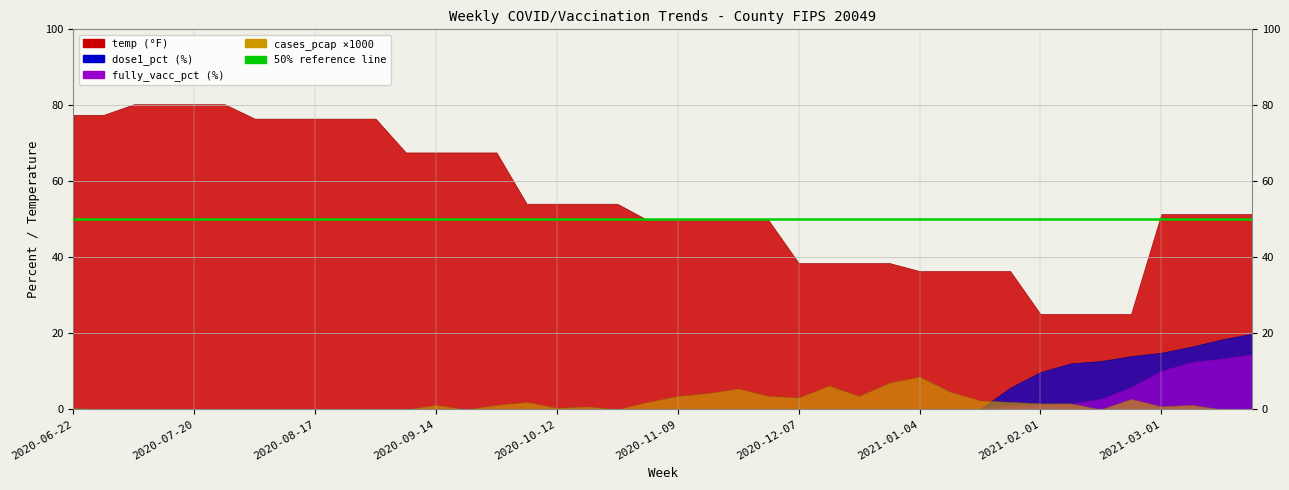

At 2020-08-10, list the series in order from largest to smallest.

temp, dose1_pct, fully_vacc_pct, cases_pcap_scaled